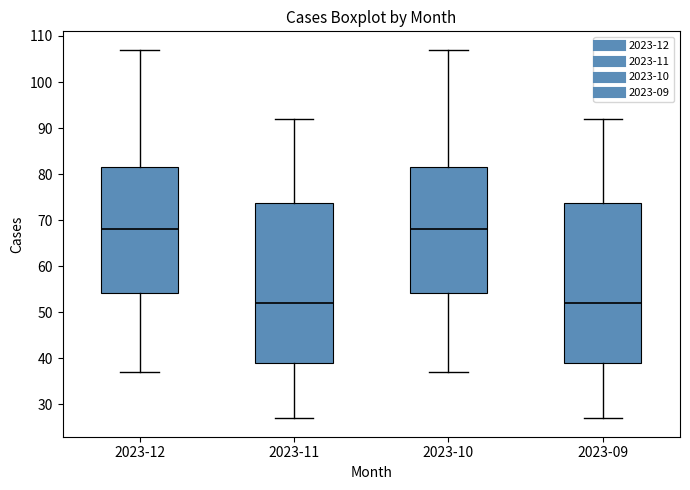

Reading left to right, transcribe this box plot: for each box, give where its median line is, the range the box spans, and where its two whiskers end, as read against the y-axis. The values are not printed on the chart, so give them approximately, as read against the axis.

2023-12: median 68, box 54 to 82, whiskers 37 to 107
2023-11: median 52, box 39 to 74, whiskers 27 to 92
2023-10: median 68, box 54 to 82, whiskers 37 to 107
2023-09: median 52, box 39 to 74, whiskers 27 to 92